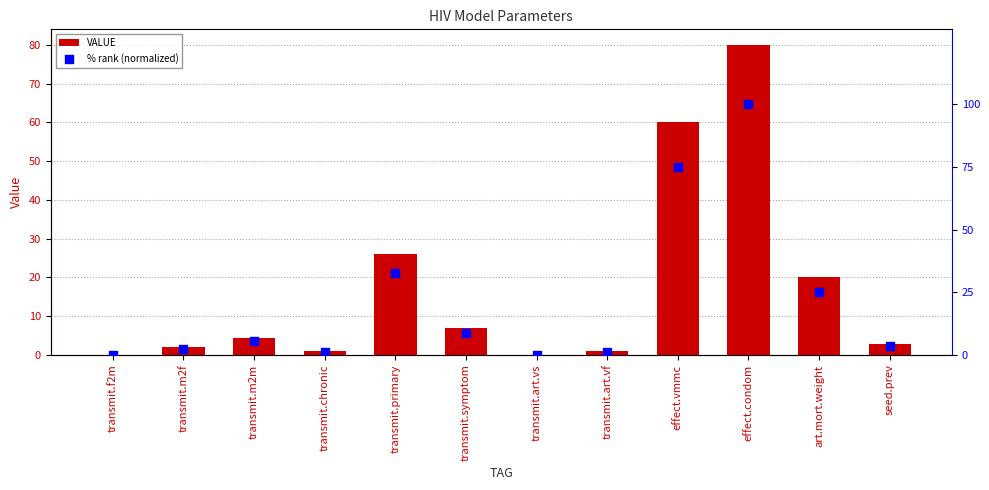

What is the total value across all series at effect.vmmc?

135.0